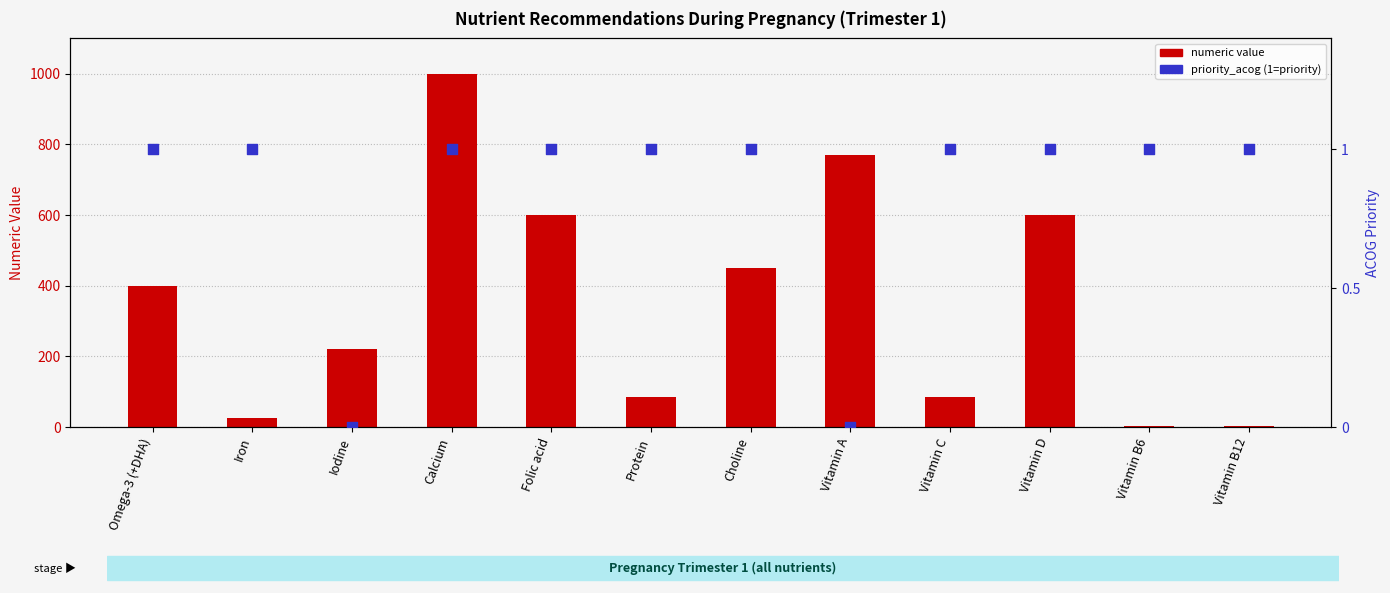

Which series contains the highest Y value?

numeric value